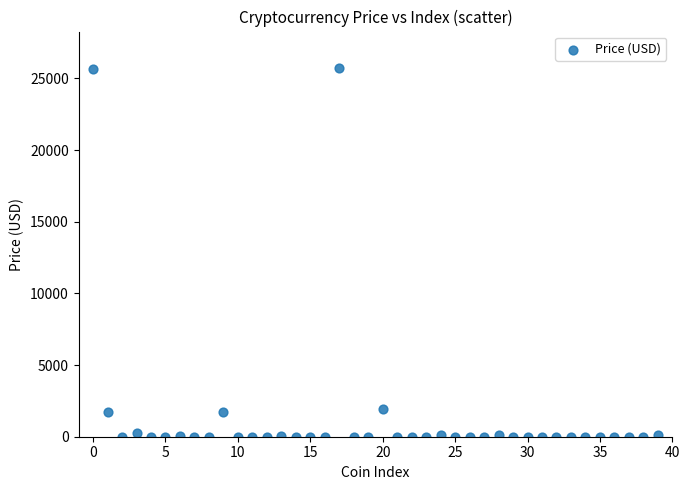

What is the range of Y values (max minus min)?

25695.5